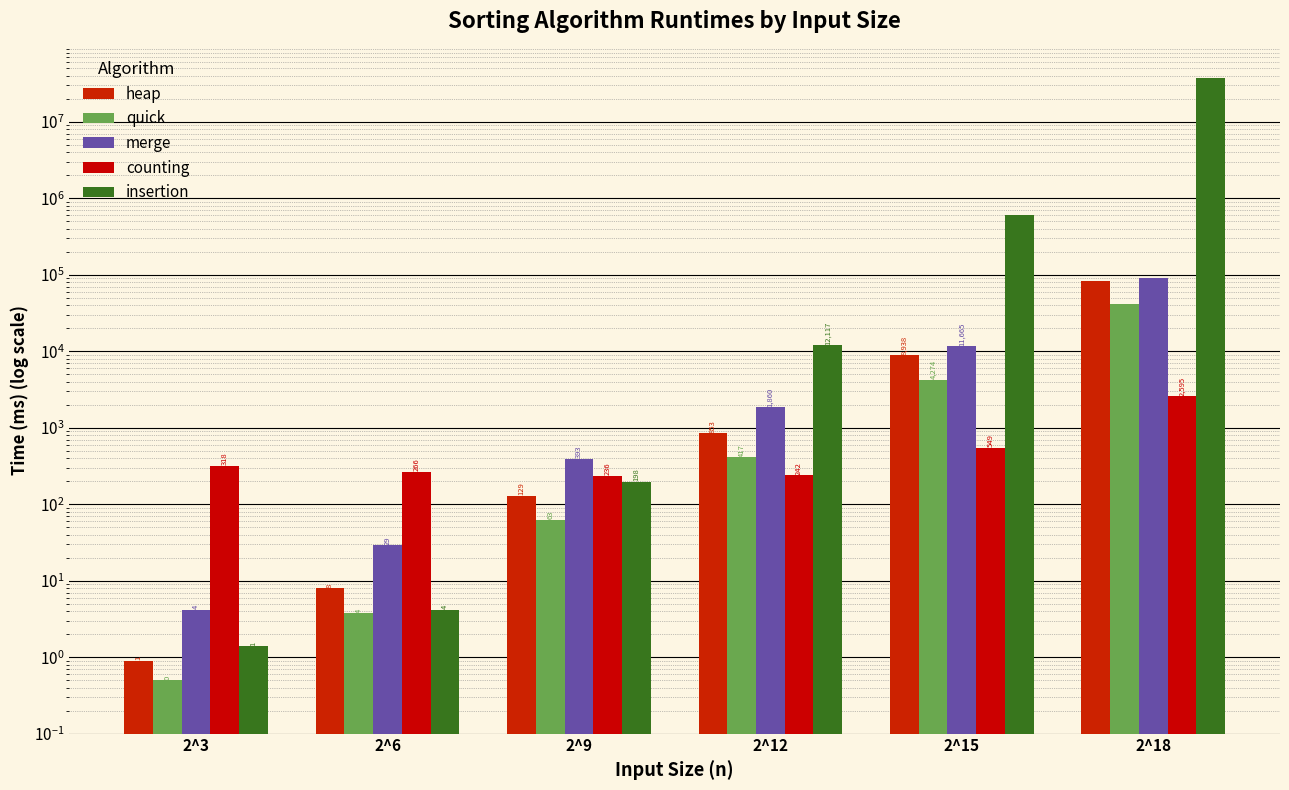

What is the difference between the insertion values at 2^6 and 2^18?

38000983.8